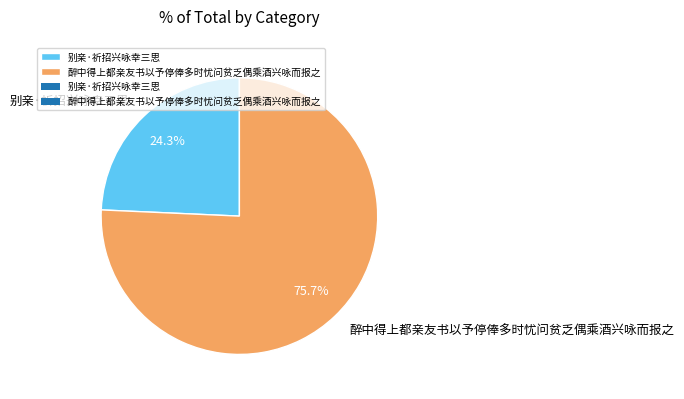

What is the majority slice?

醉中得上都亲友书以予停俸多时忧问贫乏偶乘酒兴咏而报之